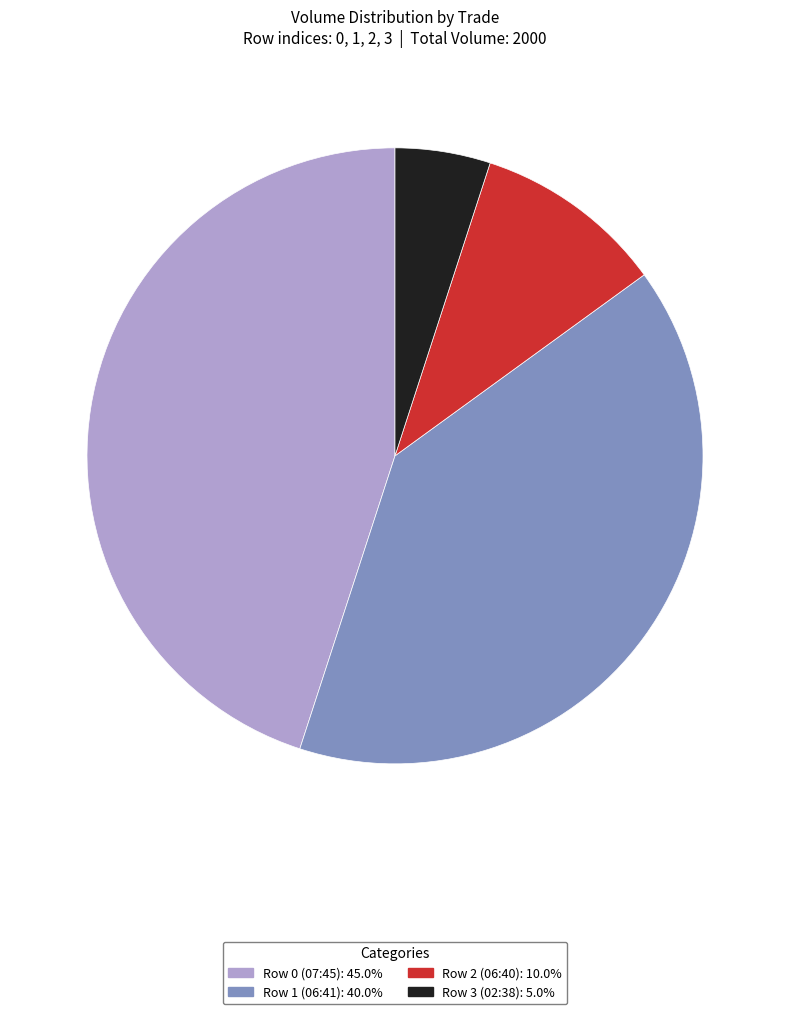

How many segments does this pie chart have?

4